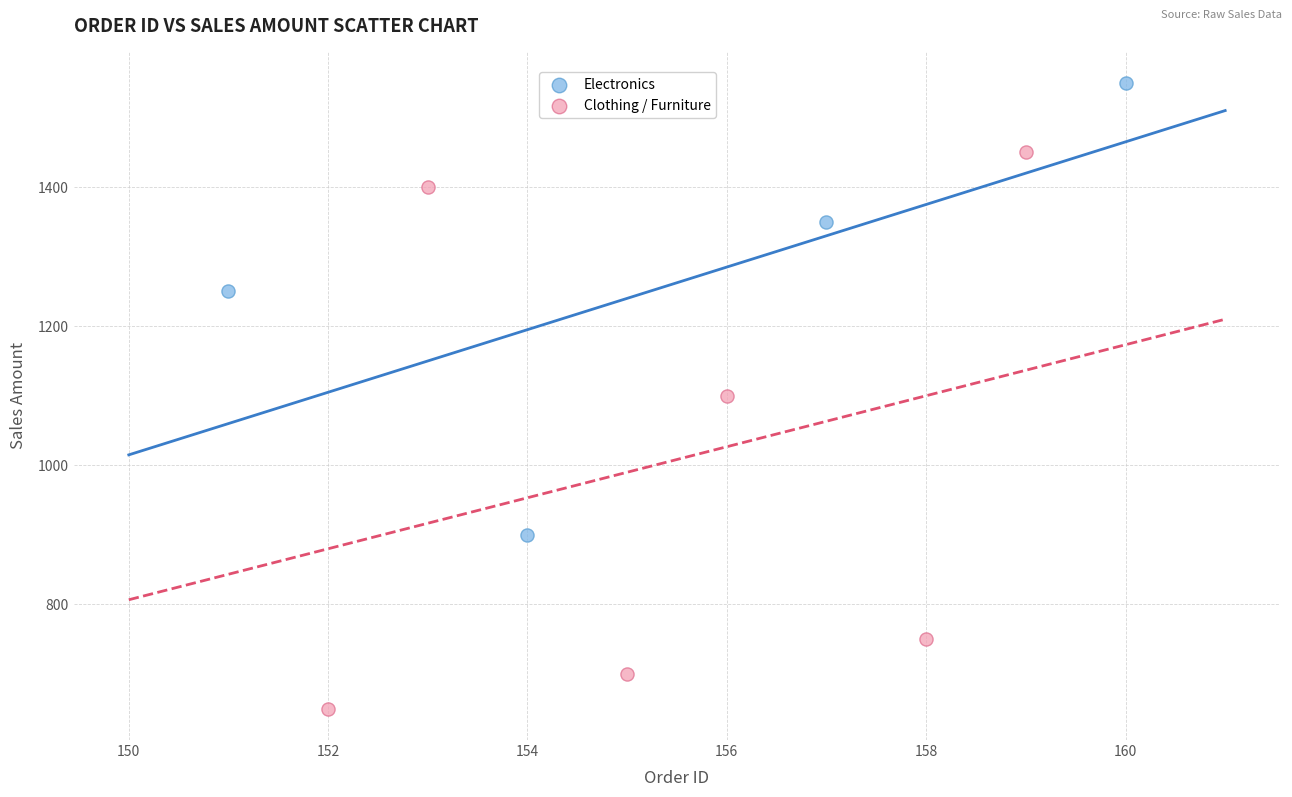

Which series contains the highest Y value?

Electronics